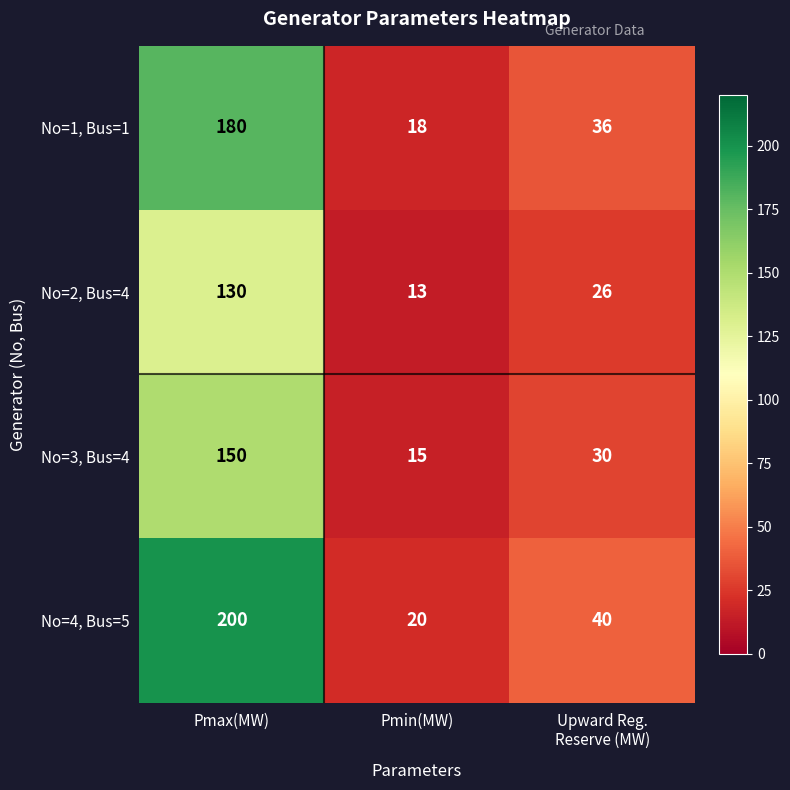

Where does the No=1, Bus=1 series first go above 36?

Pmax(MW)